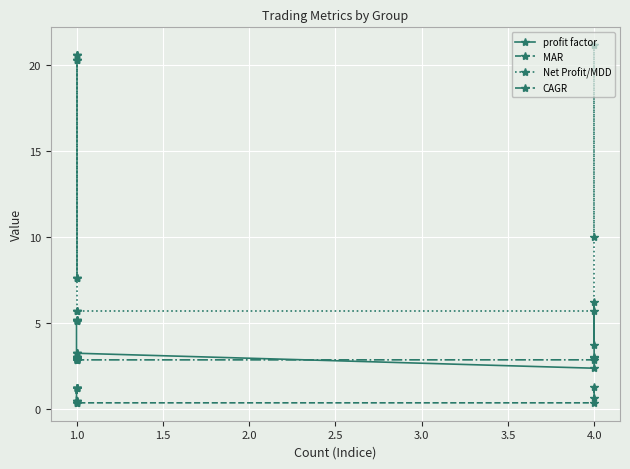

How many interior local peaks does the MAR series have?

1